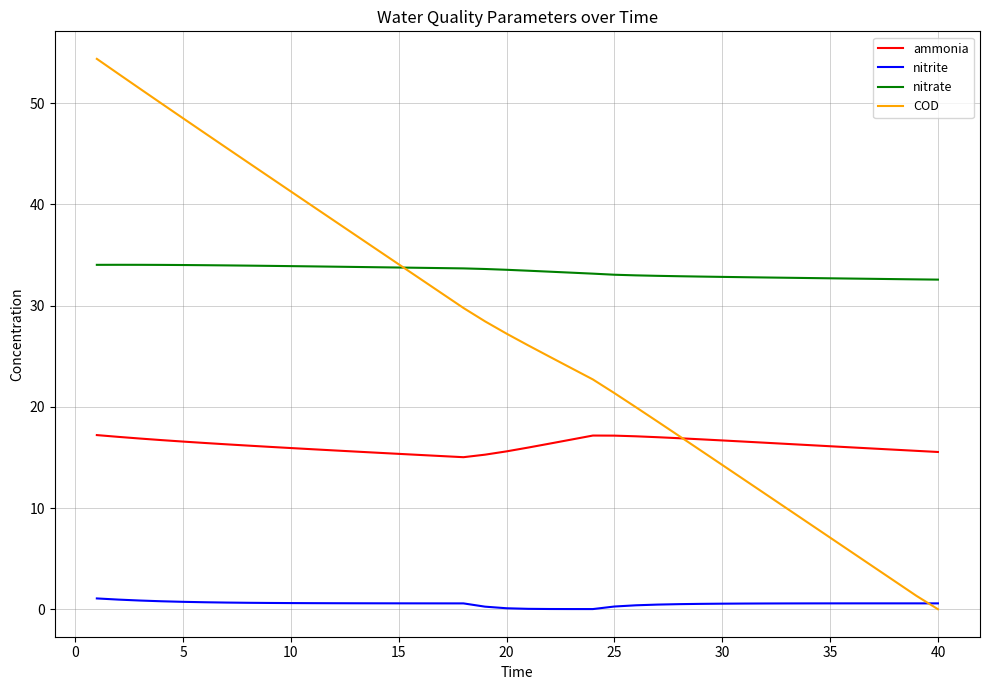

What is the difference between the maximum and second lowest values in the ammonia series?

2.1